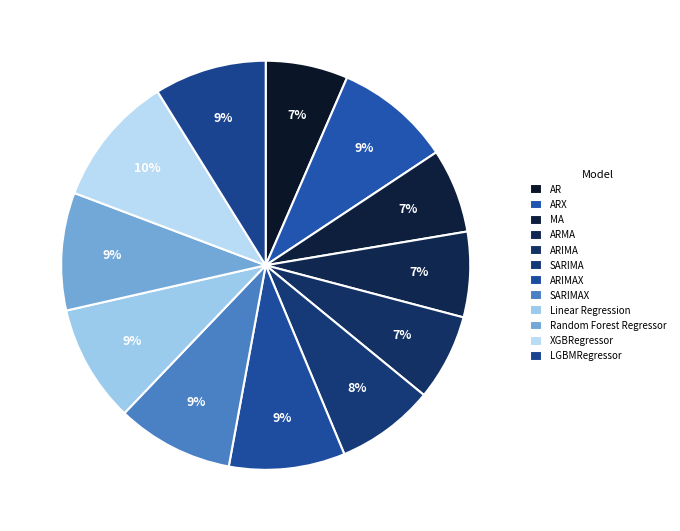

Which category has the biggest portion of the pie?

XGBRegressor